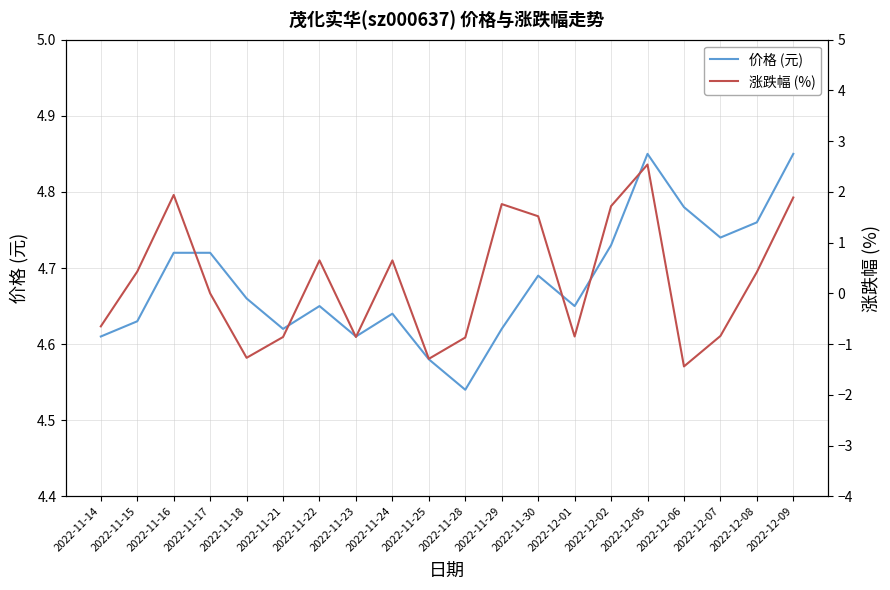

True or false: 涨跌幅 (%) has a value of 2.5 at 2022-12-05.

True